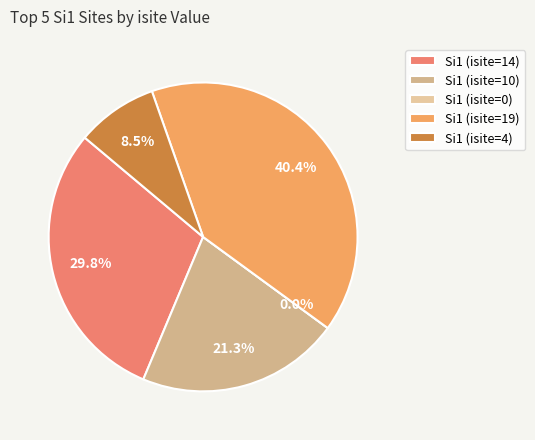

How much of the chart is everything except Si1 (isite=0)?

100.0%